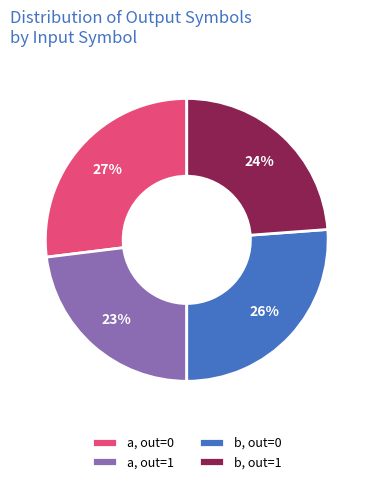

Is there a majority slice in this chart?

No